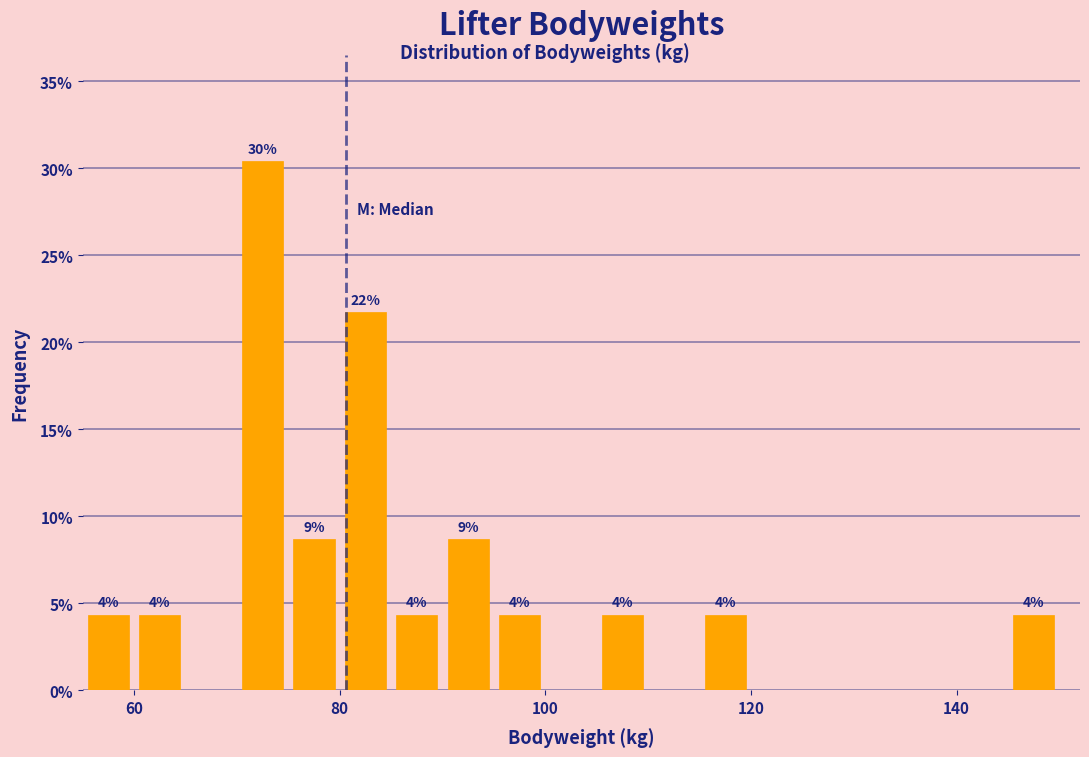

Around what value on the x-axis is the tallest bar? Give the approximate position of its centre, as read against the axis.

72